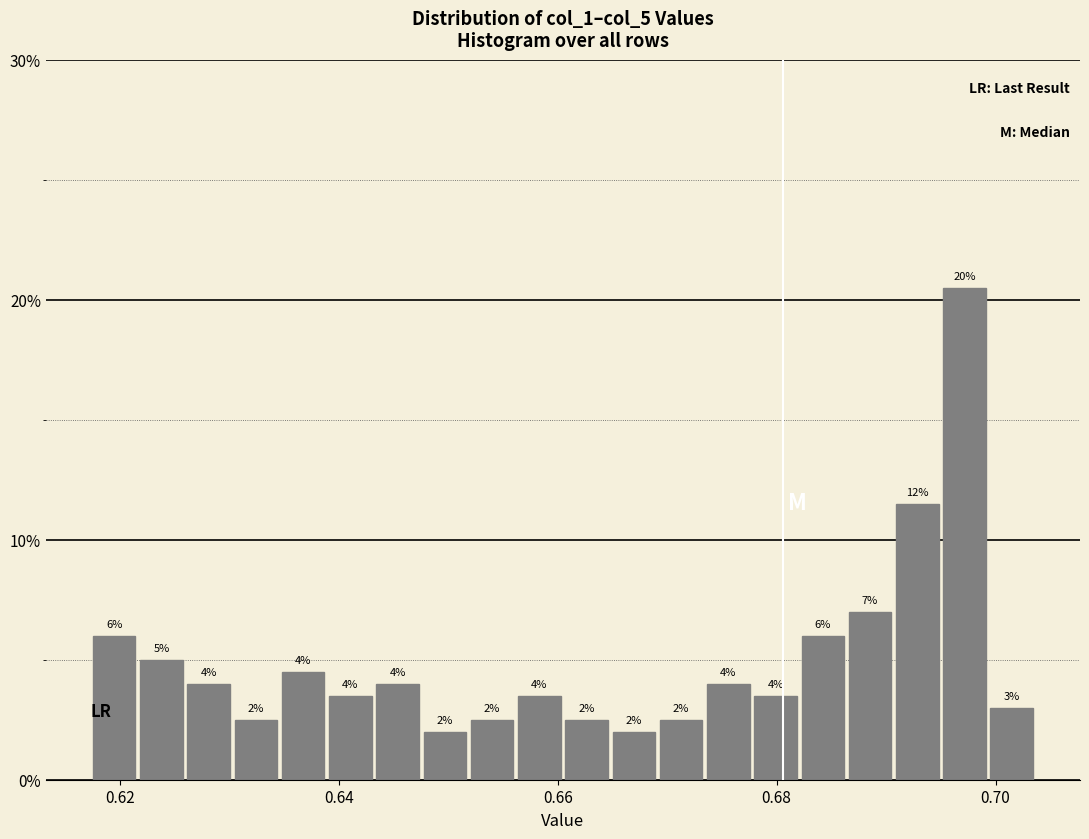

Read against the x-axis, roughly where is the centre of the tallest bar?

0.698